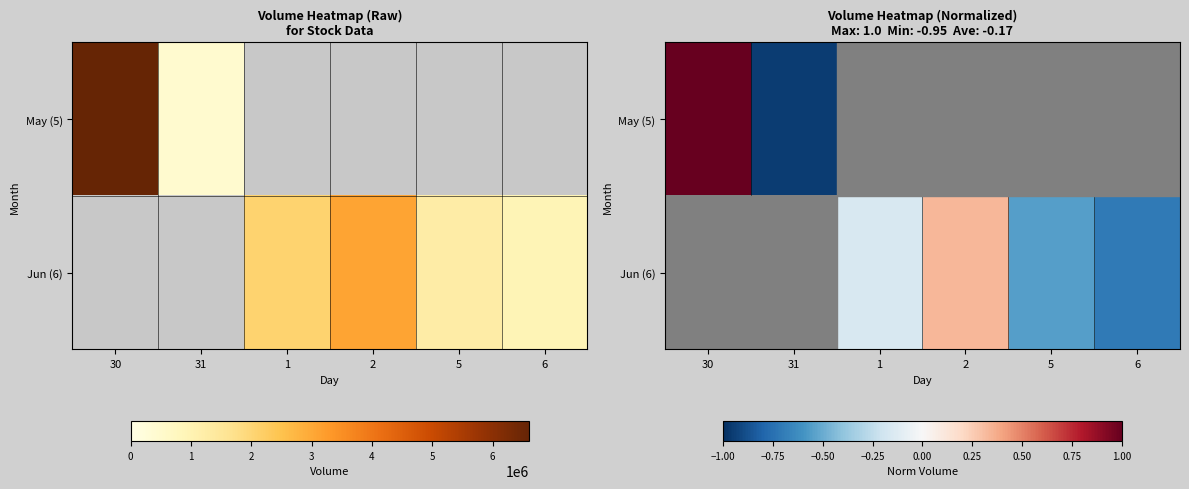

Which category has the highest value across all series?

30